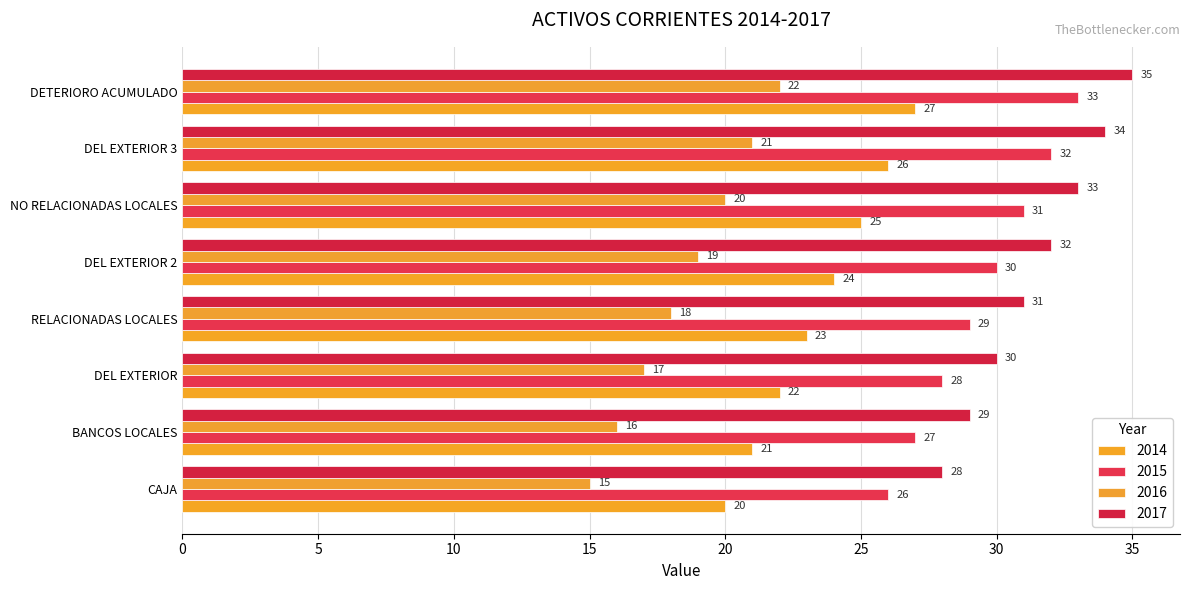

What is the greatest value displayed?

35